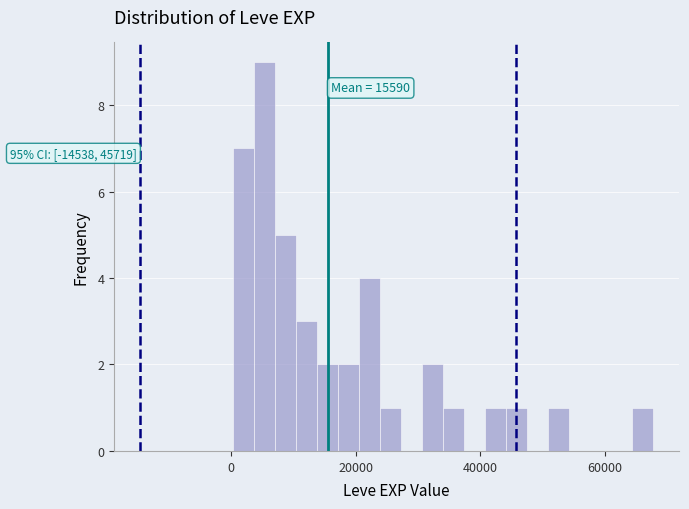

Read against the x-axis, roughly where is the centre of the tallest bar?

6000